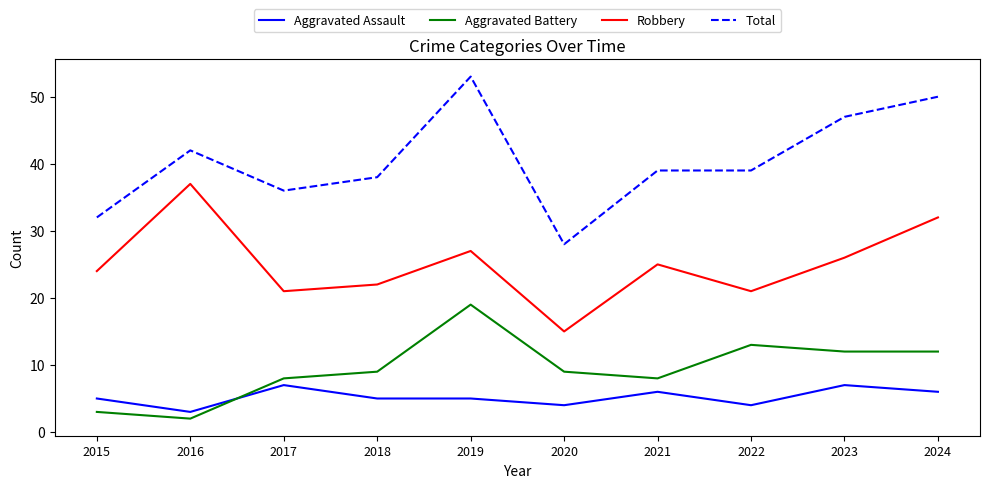

What is the maximum value for Robbery?

37